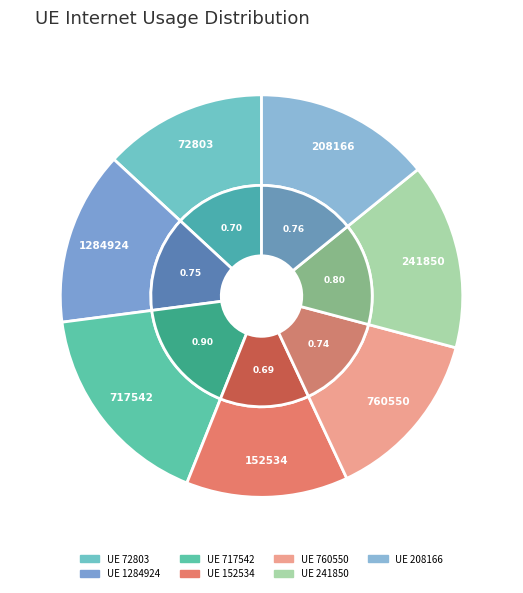

Is the sum of 241850 and 1284924 greater than half?

No